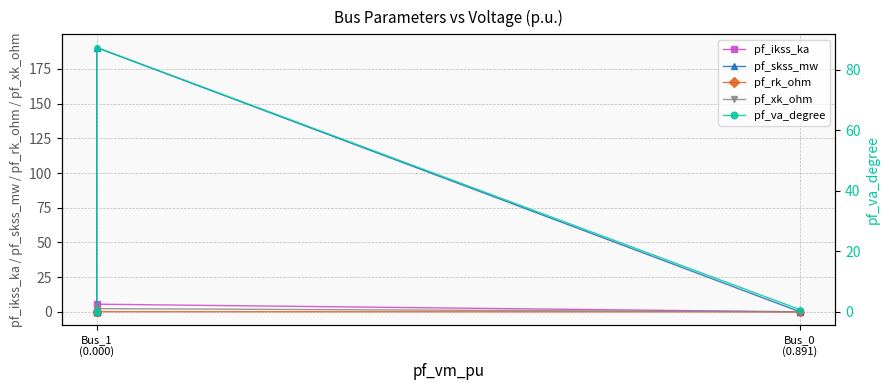

Is it true that pf_skss_mw equals 0.0 at Bus_1 (0.000)?

True